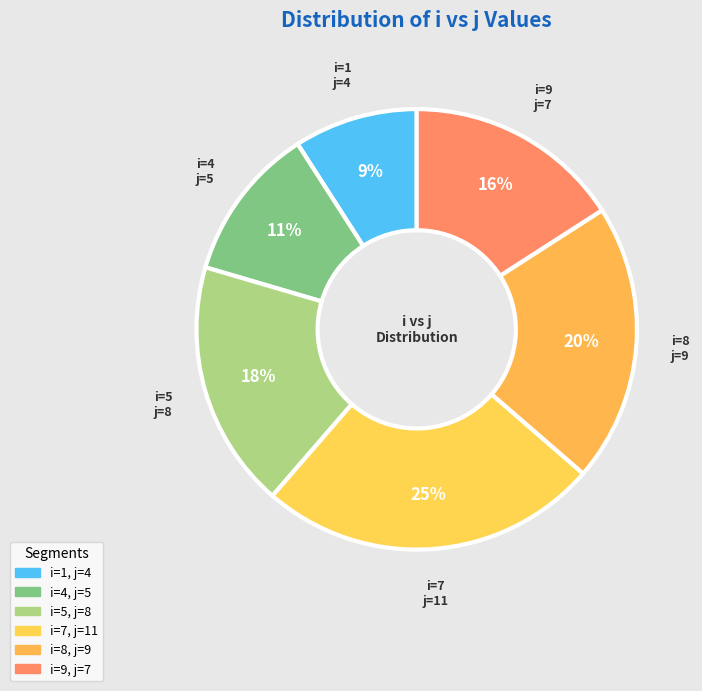

Rank the categories by value from highest to lowest.

7, 8, 5, 9, 4, 1